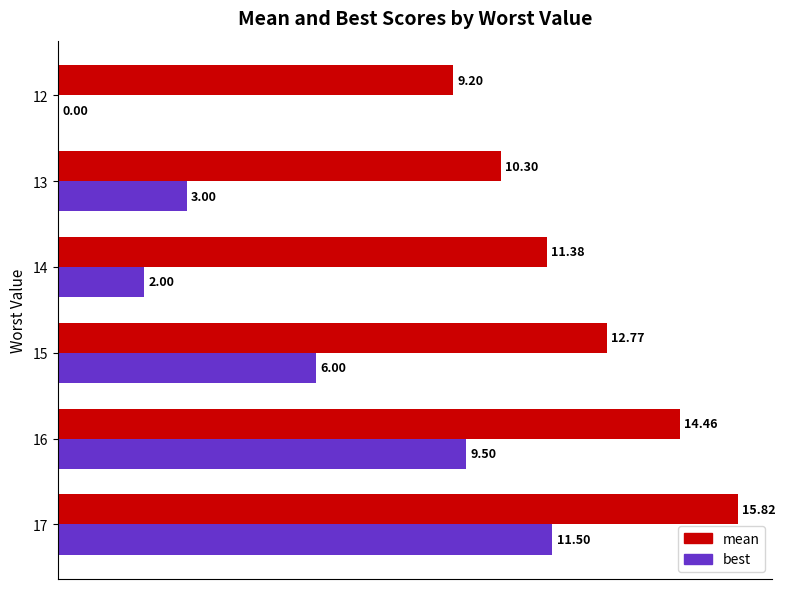

Which series changed the most between 13 and 12?

best